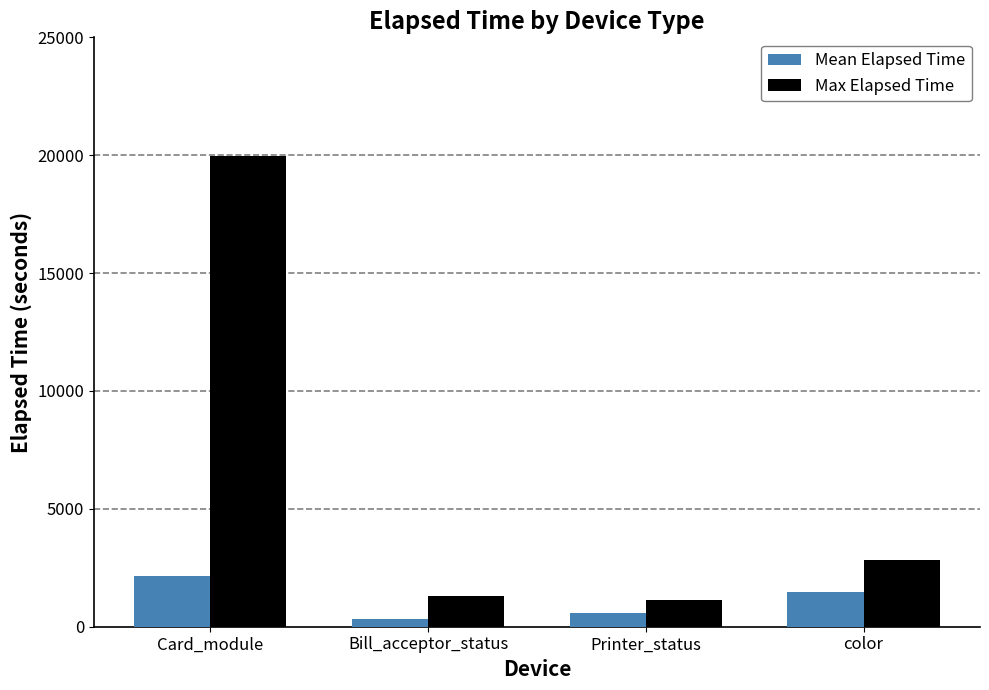

The value of Max Elapsed Time at Card_module is 31469.2. True or false?

False